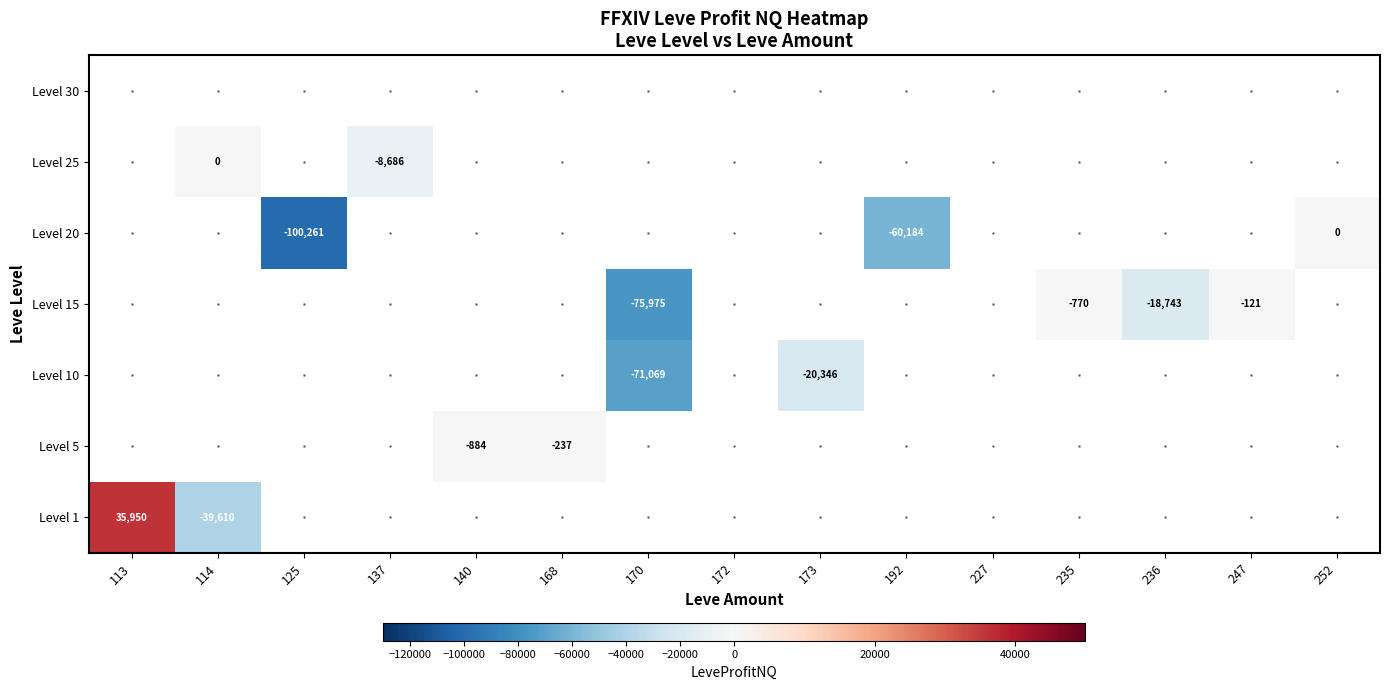

Is it true that Level 15 equals -121 at 247?

True